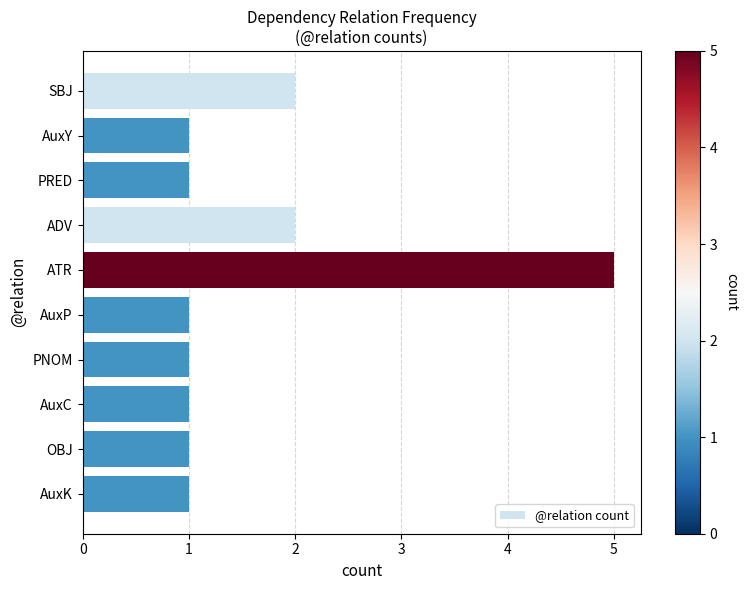

At which category does the chart reach its peak across all series?

ATR